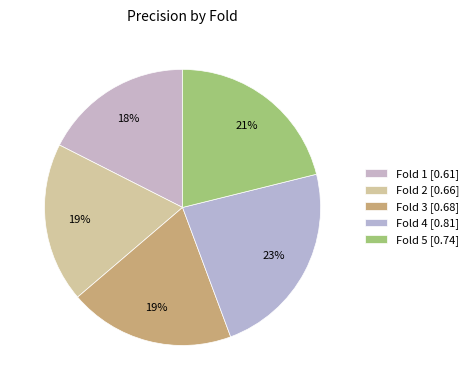

What percentage is the Fold 2 slice, to the nearest percent?

19%